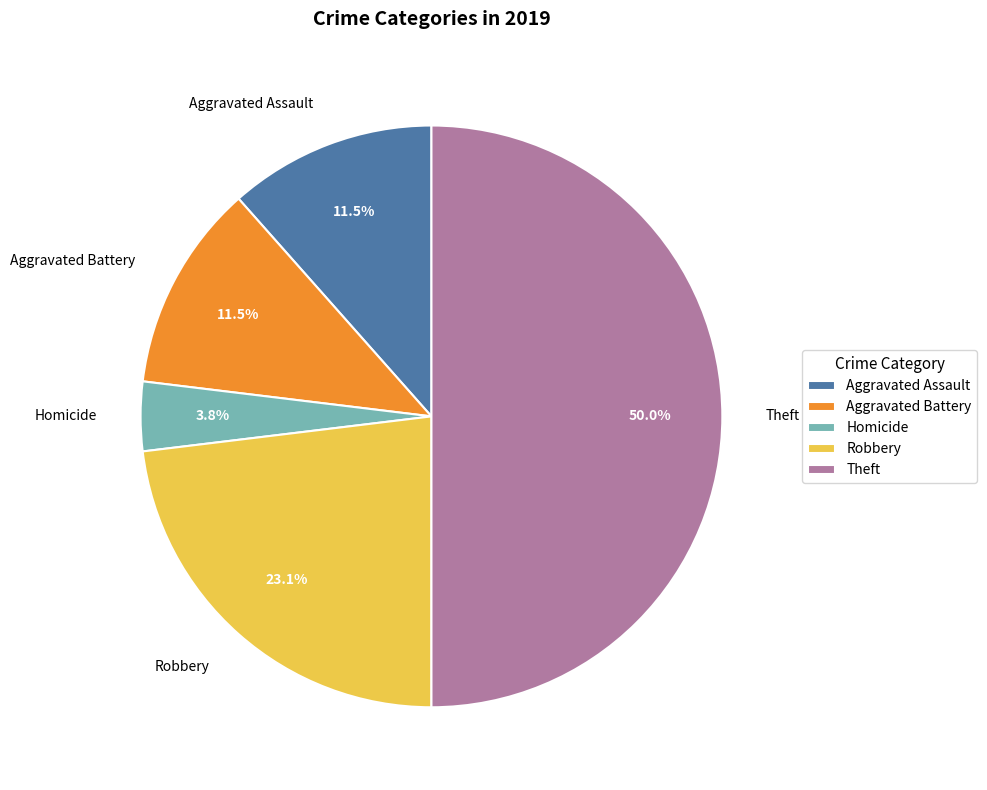

What is the smallest slice in the pie chart?

Homicide